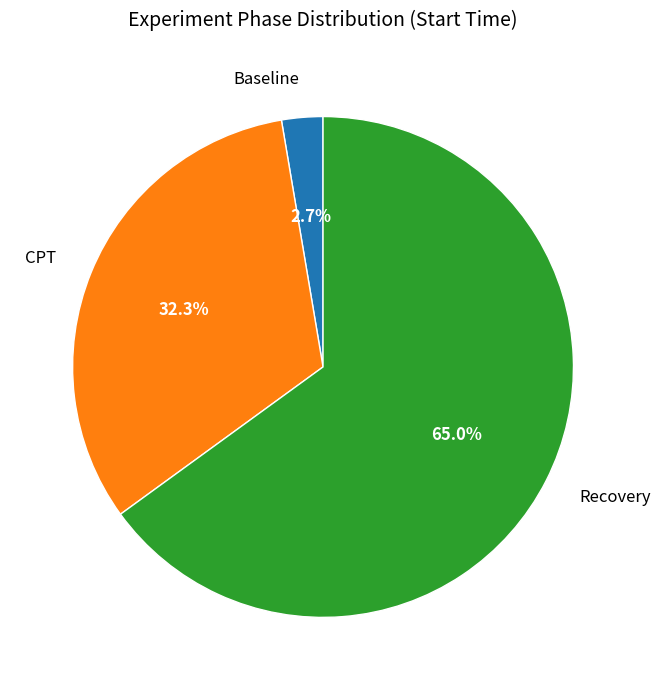

Is it true that Baseline is 13% of the pie?

False